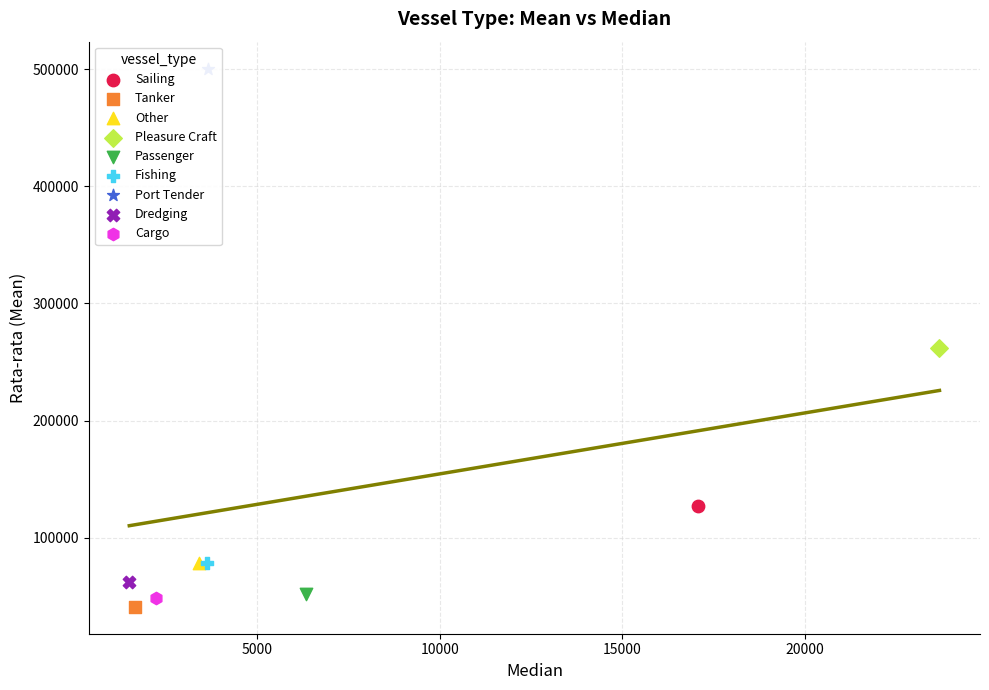

What is the change in value from Sailing to Port Tender?

+372803.1